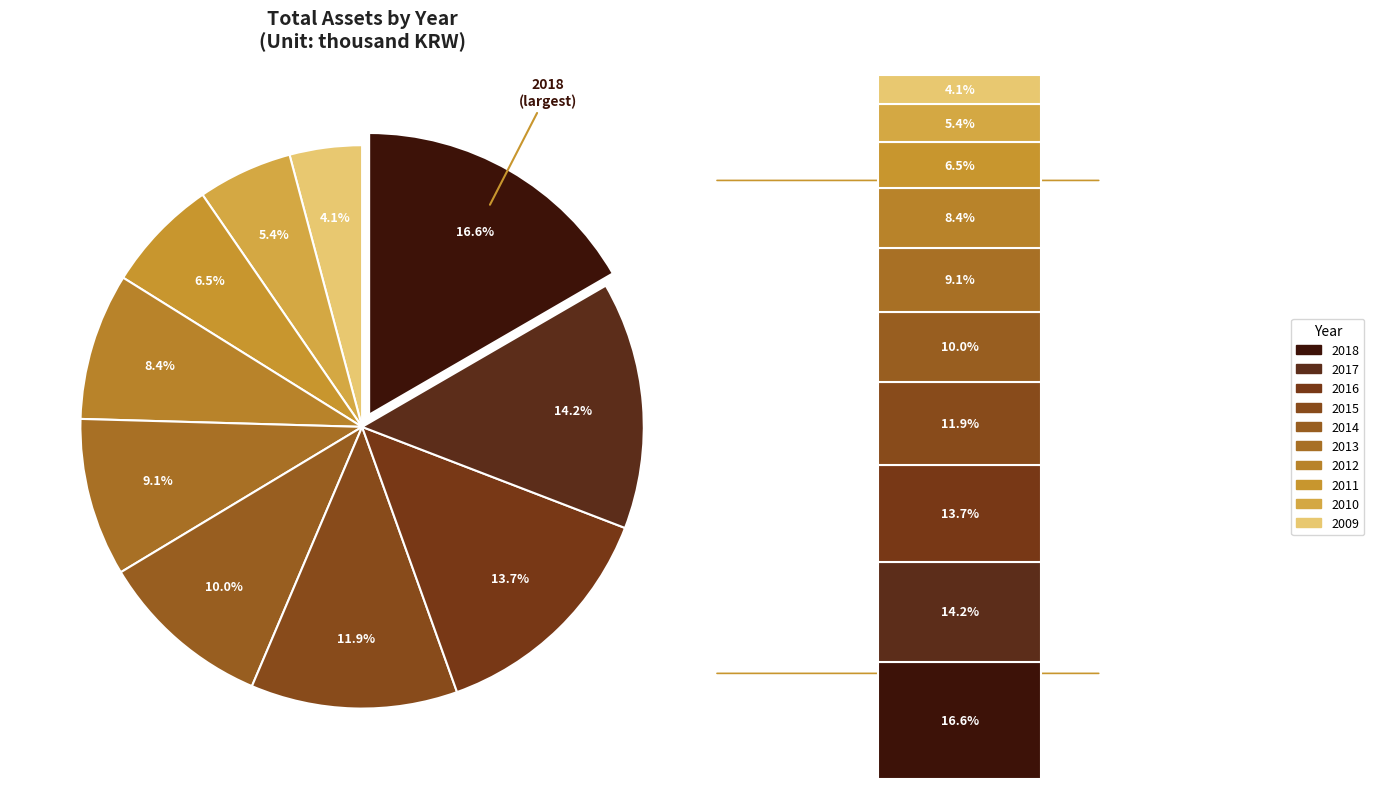

Which category has the smallest portion of the pie?

2009